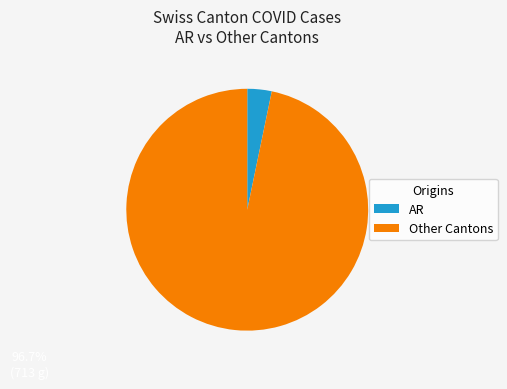

Is there a majority slice in this chart?

Yes